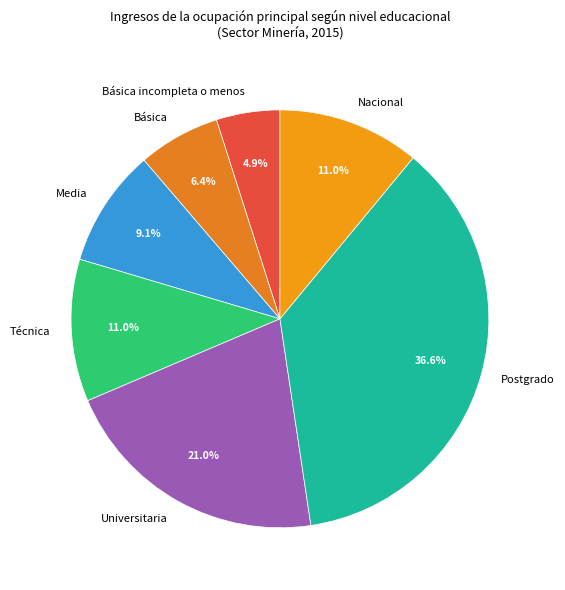

What percentage do Básica and Técnica together represent?

17.4%